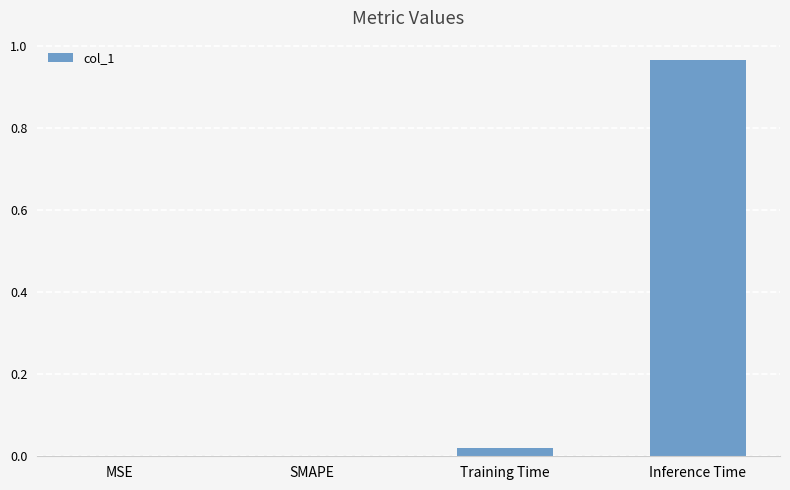

True or false: the data shows 0.0 at SMAPE.

True